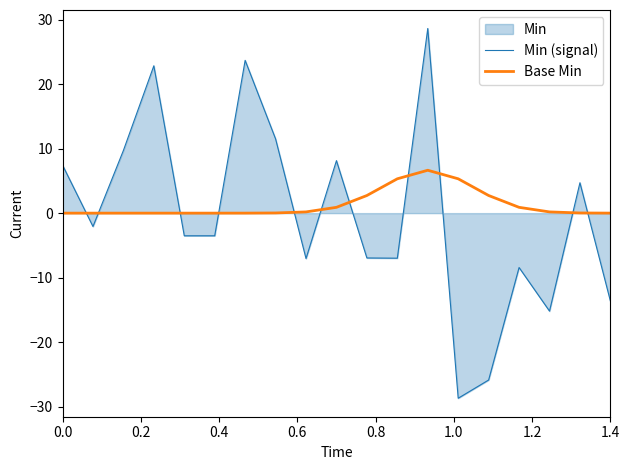

What is the value of the Min (signal) point at the 4th from the left?

22.8